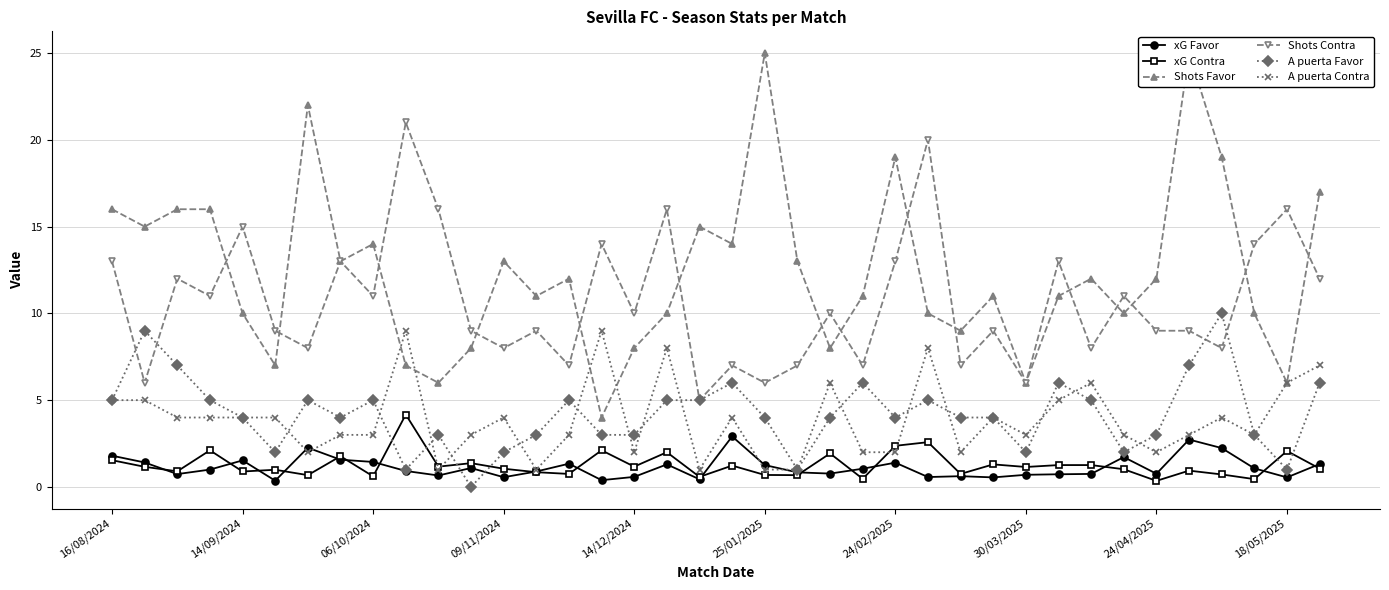

What is the maximum value for xG Contra?

4.2